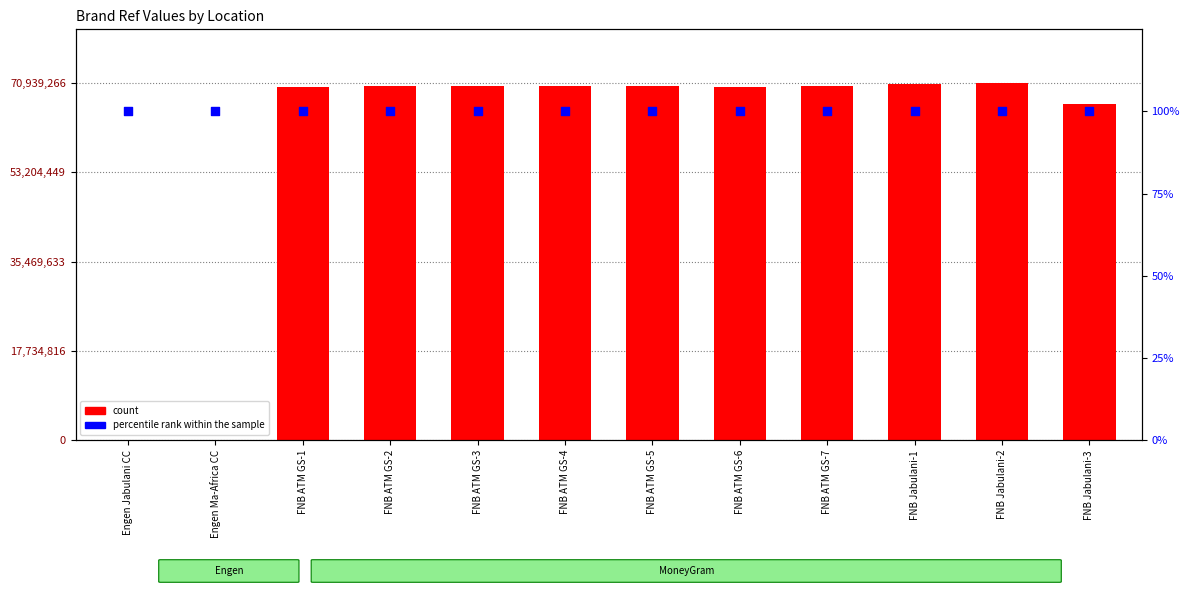

Which series reaches the minimum Y coordinate?

percentile rank within the sample